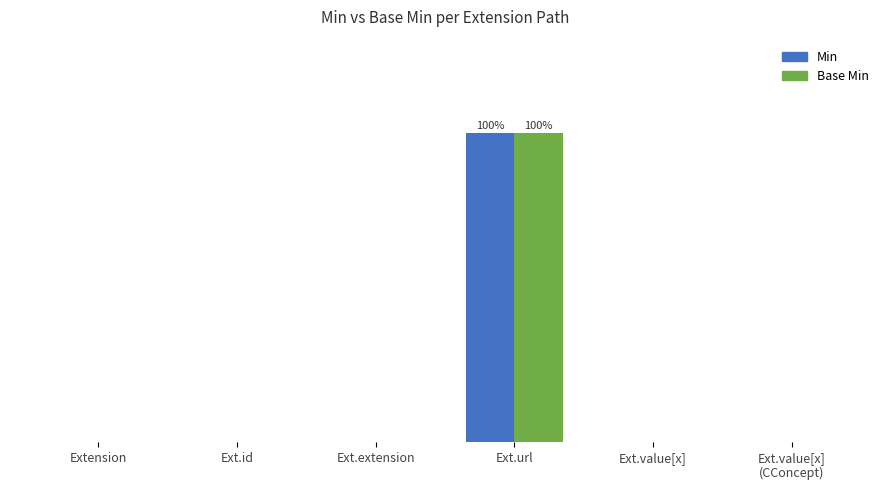

What are all the series names shown in the legend?

Min, Base Min